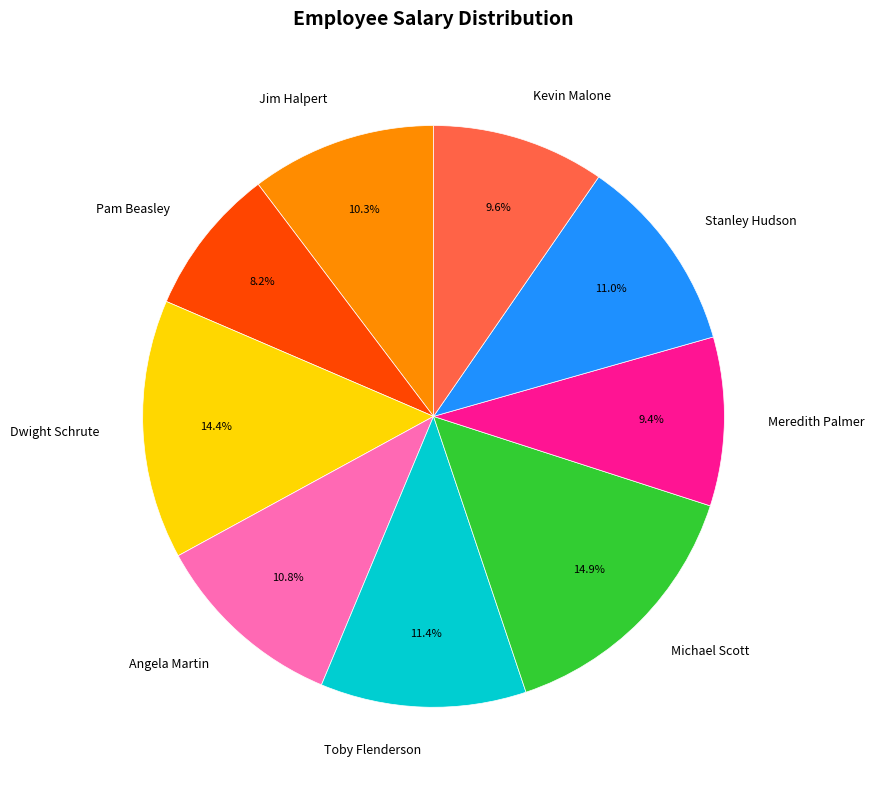

Is Kevin Malone the majority of the pie?

No